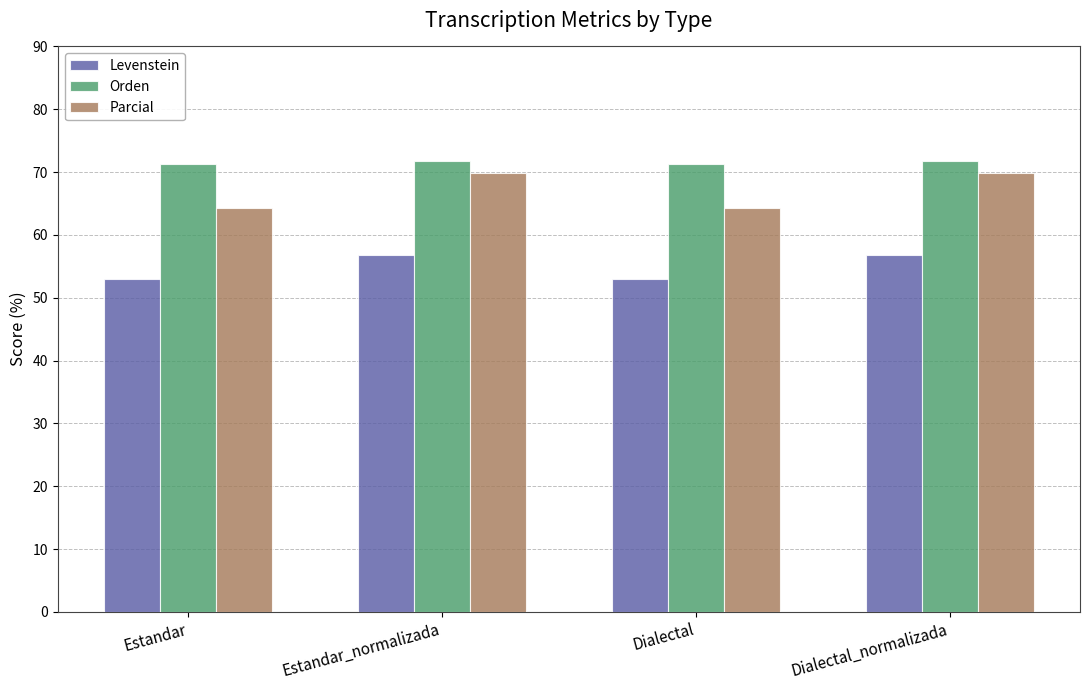

At Estandar, list the series in order from smallest to largest.

Levenstein, Parcial, Orden